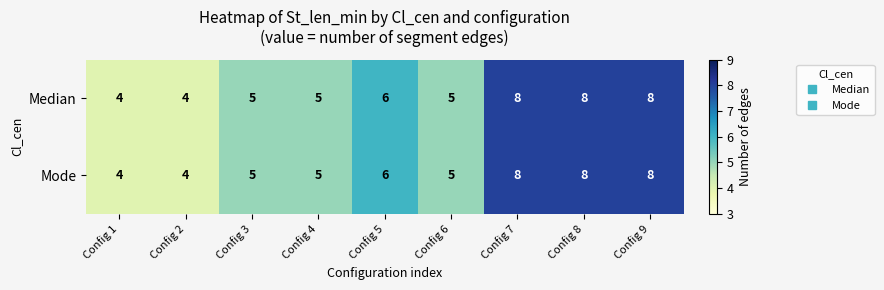

Count the Mode values in the range 5 to 8.

7